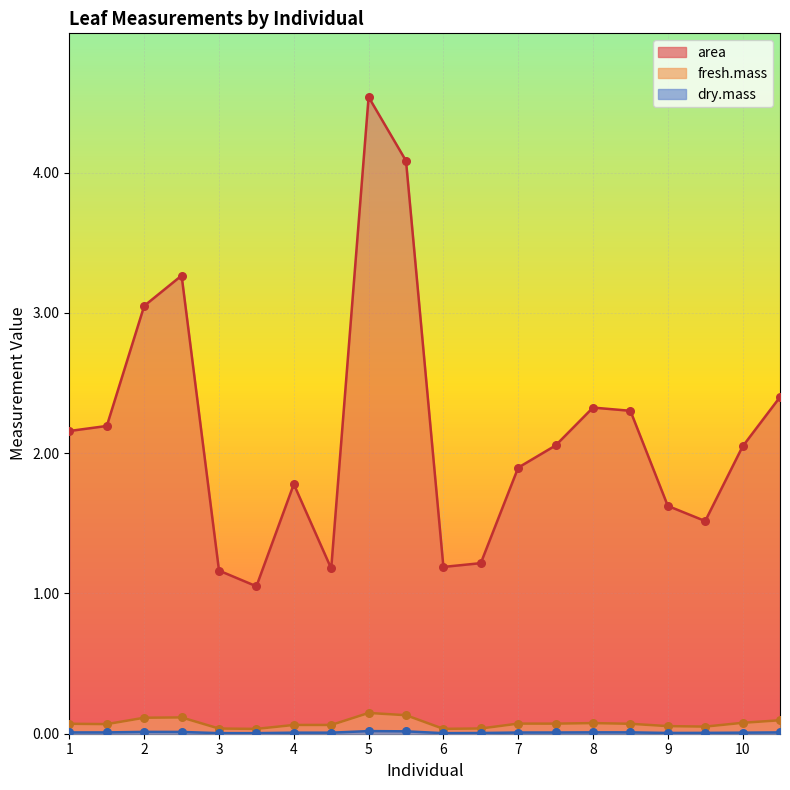

At how many categories does at least one series exceed 0?

20